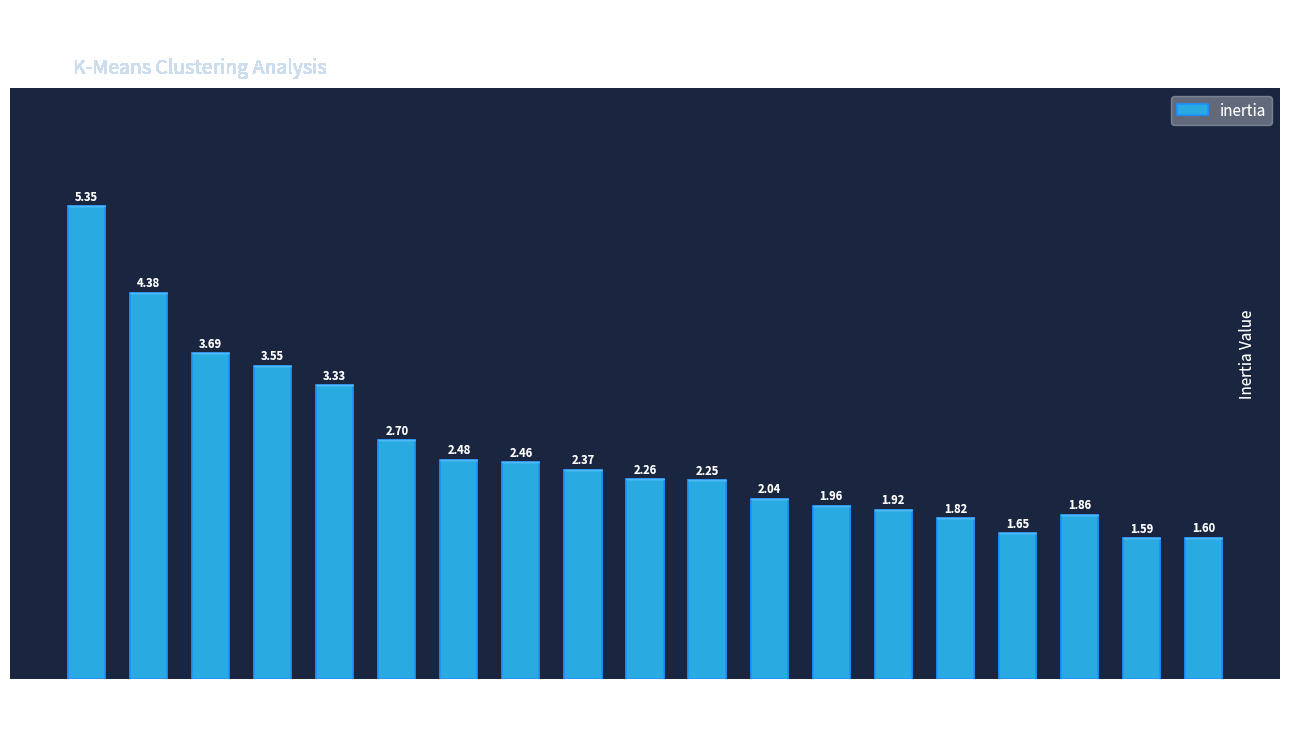

List the labels in order of value, largest first.

2, 3, 4, 5, 6, 7, 8, 9, 10, 11, 12, 13, 14, 15, 18, 16, 17, 20, 19